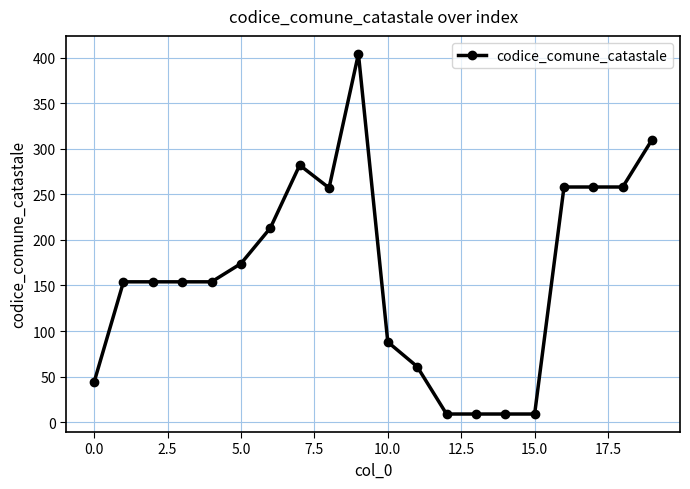

What is the difference between the maximum and second lowest values?

395